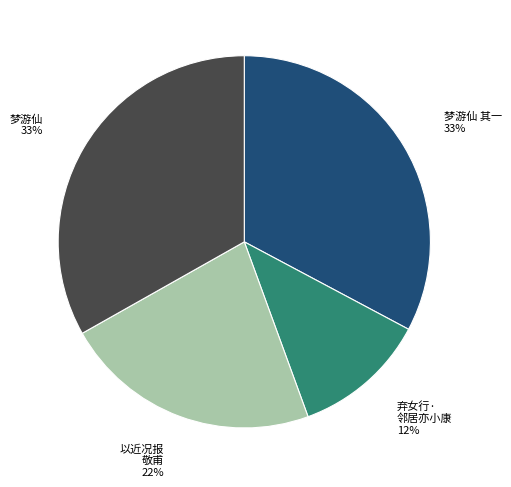

To the nearest percent, what is the average slice percentage?

25%